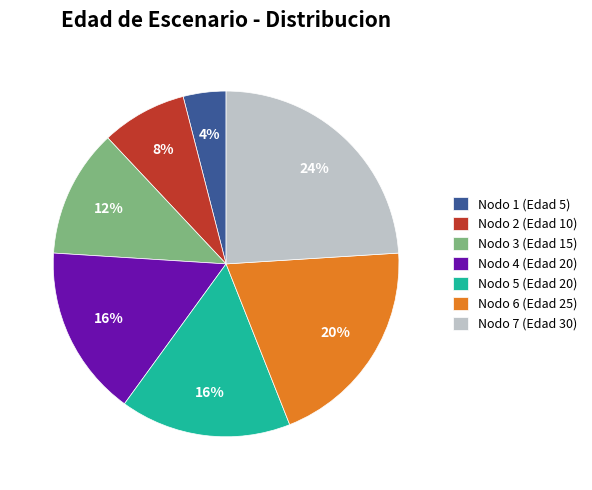

What is the ratio of the value at Nodo 2 (Edad 10) to the value at Nodo 5 (Edad 20)?

0.5